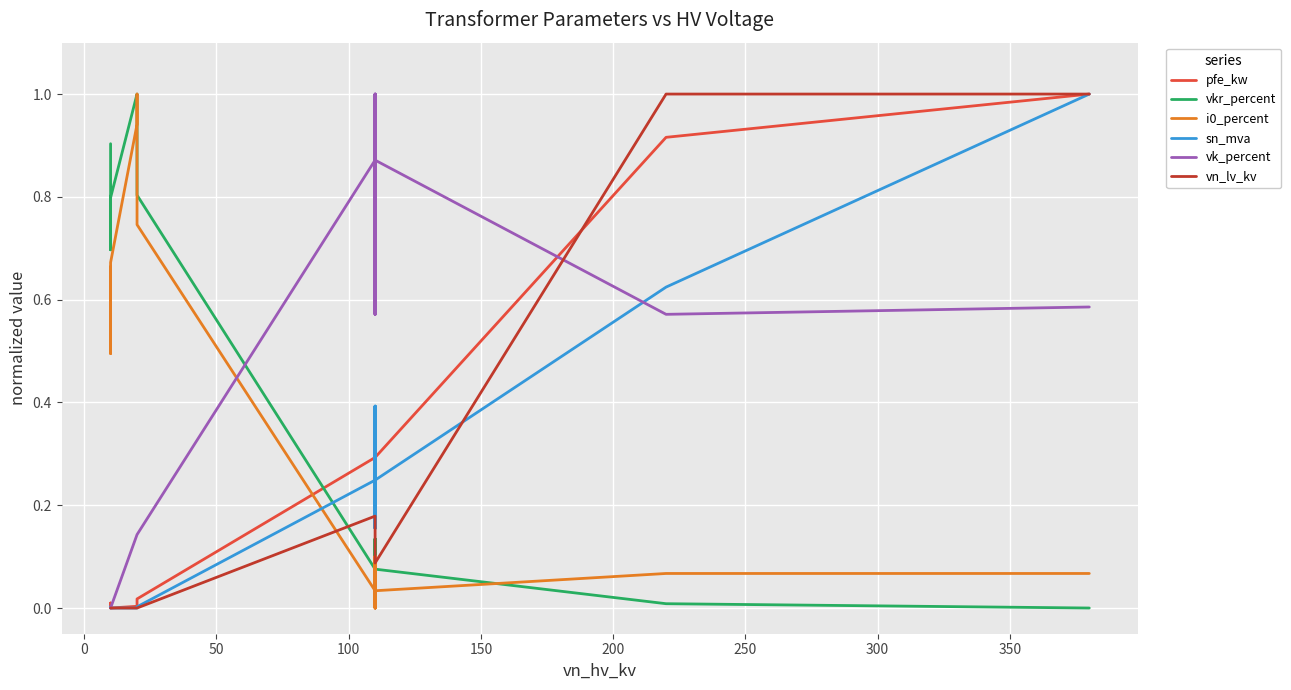

How many positive values does the pfe_kw series have?

13